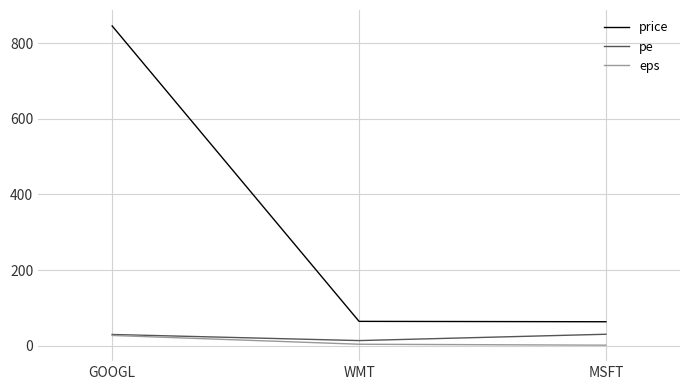

Is it true that pe equals 31.0 at MSFT?

True